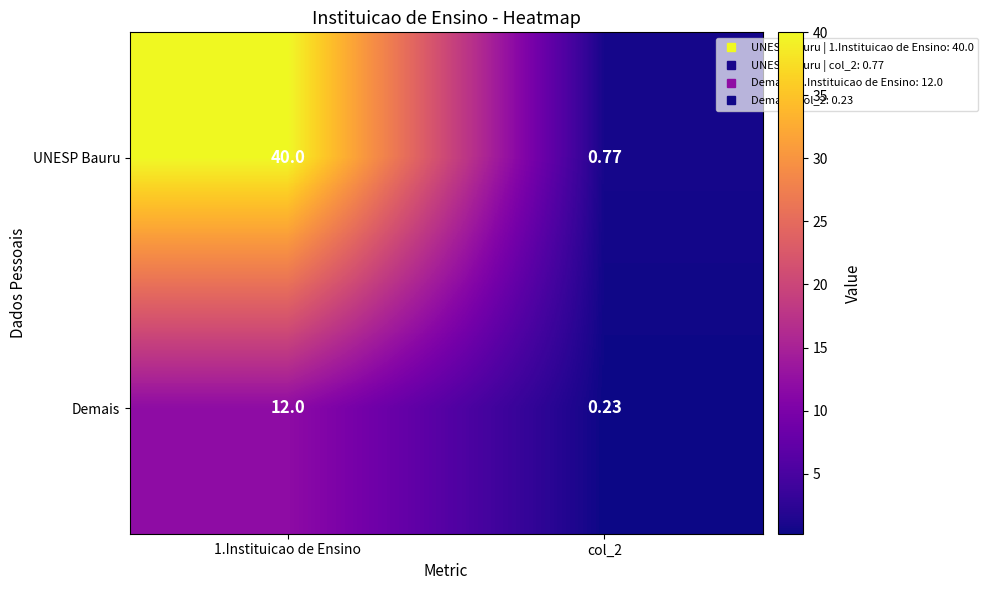

List the series in order of their peak value, lowest first.

Demais, UNESP Bauru